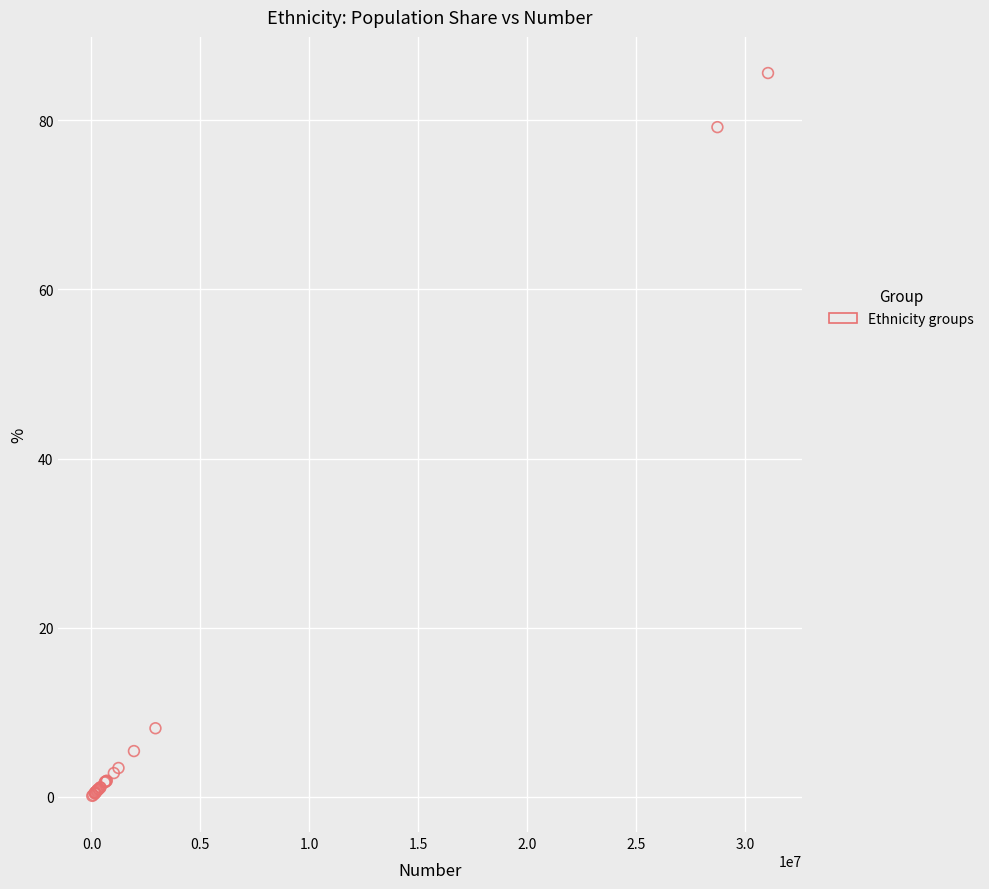

What Y value in the scatter plot is closest to 42?

8.1